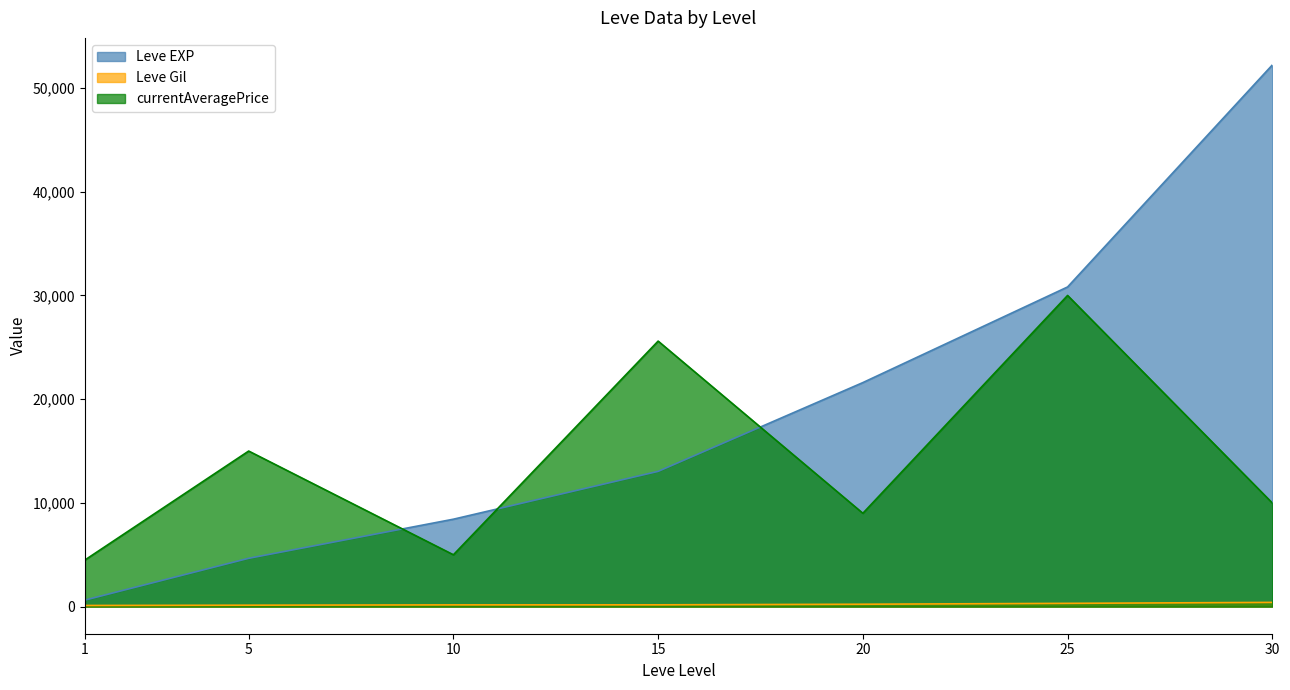

Rank the series at 25 from lowest to highest value.

Leve Gil, currentAveragePrice, Leve EXP